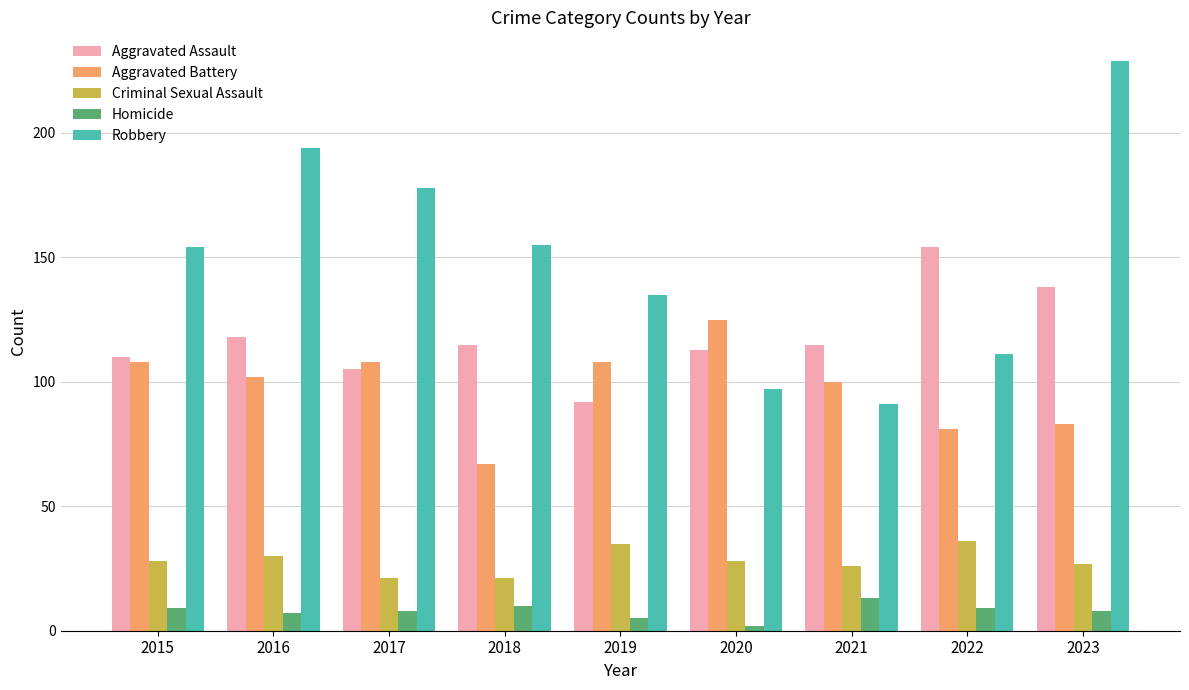

Is it true that Robbery equals 97 at 2020?

True